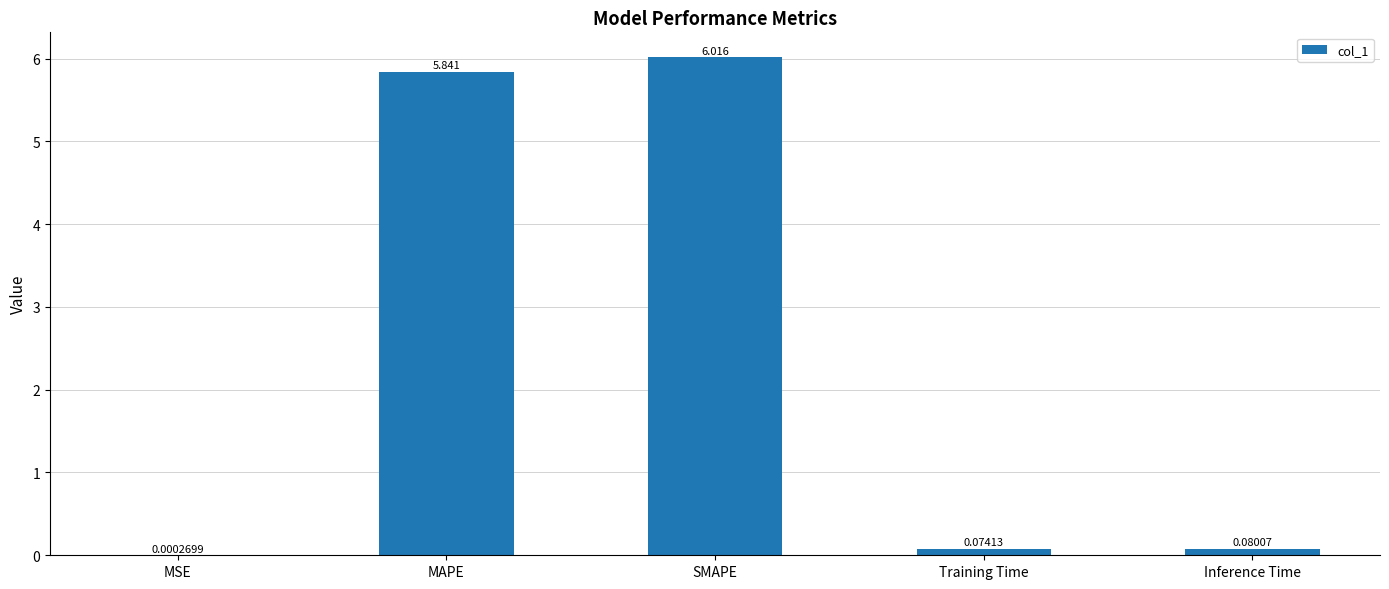

Which label corresponds to the largest value in the chart?

SMAPE